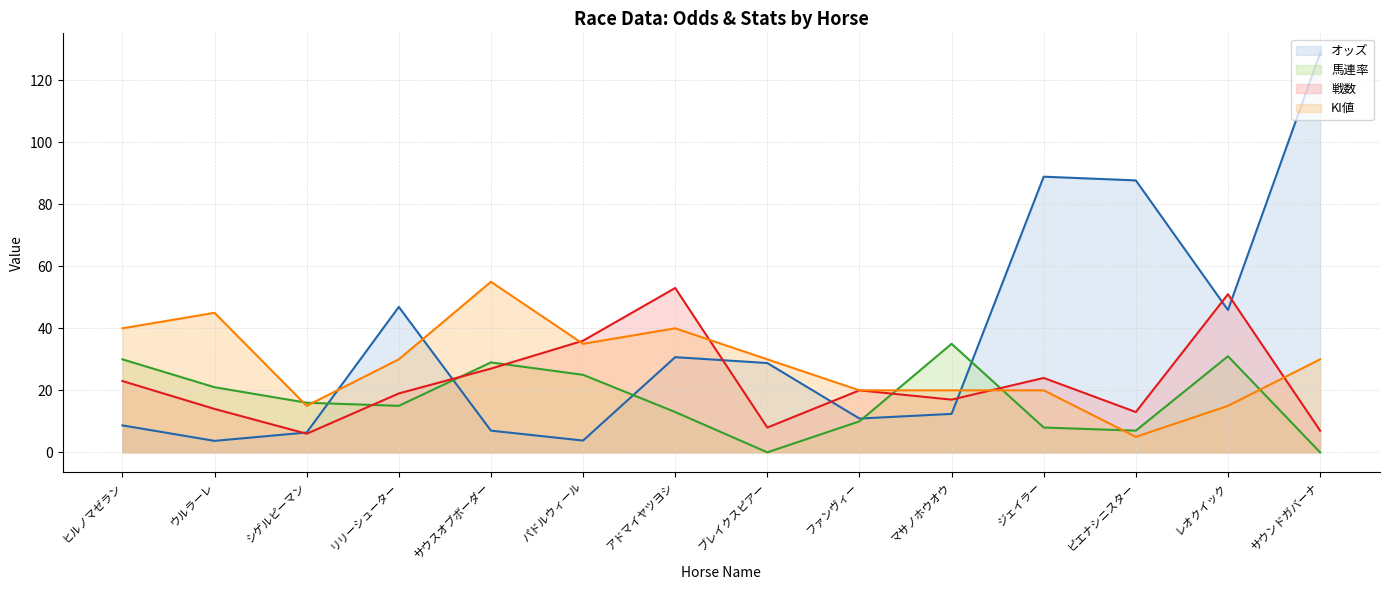

What is the label of the 14th point from the right?

ヒルノマゼラン